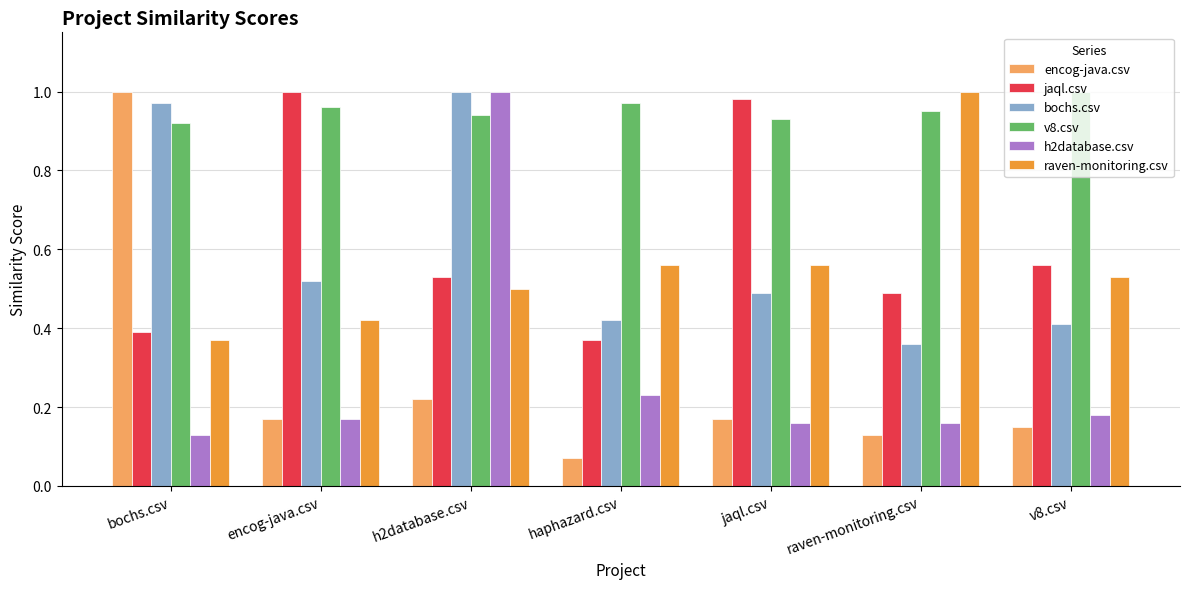

Where is h2database.csv nearest to the value 0?

bochs.csv